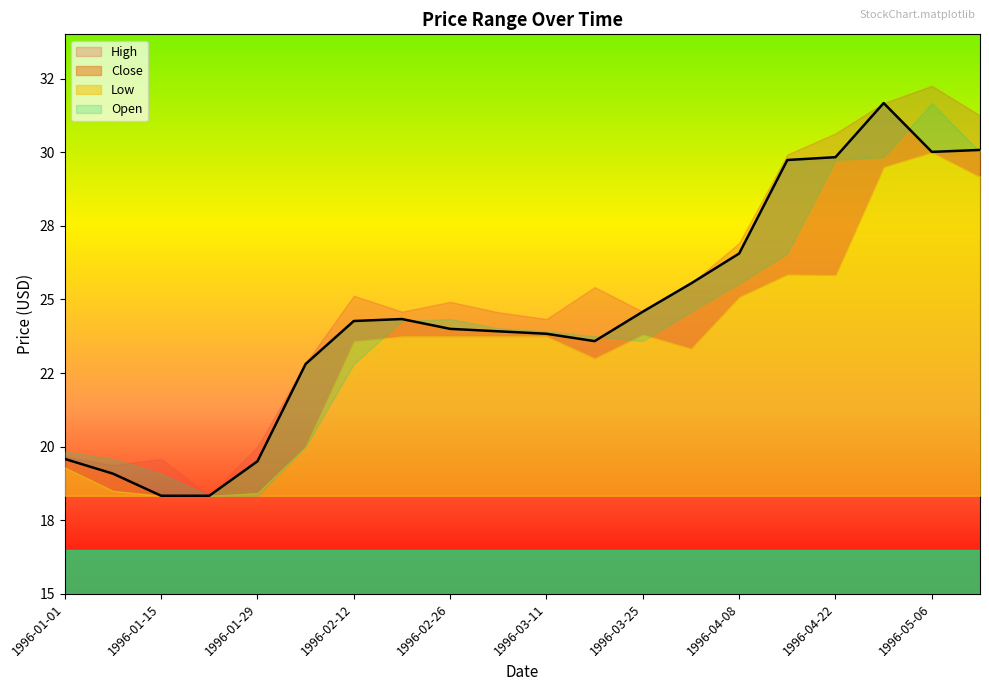

True or false: Low and Close cross at least once.

False